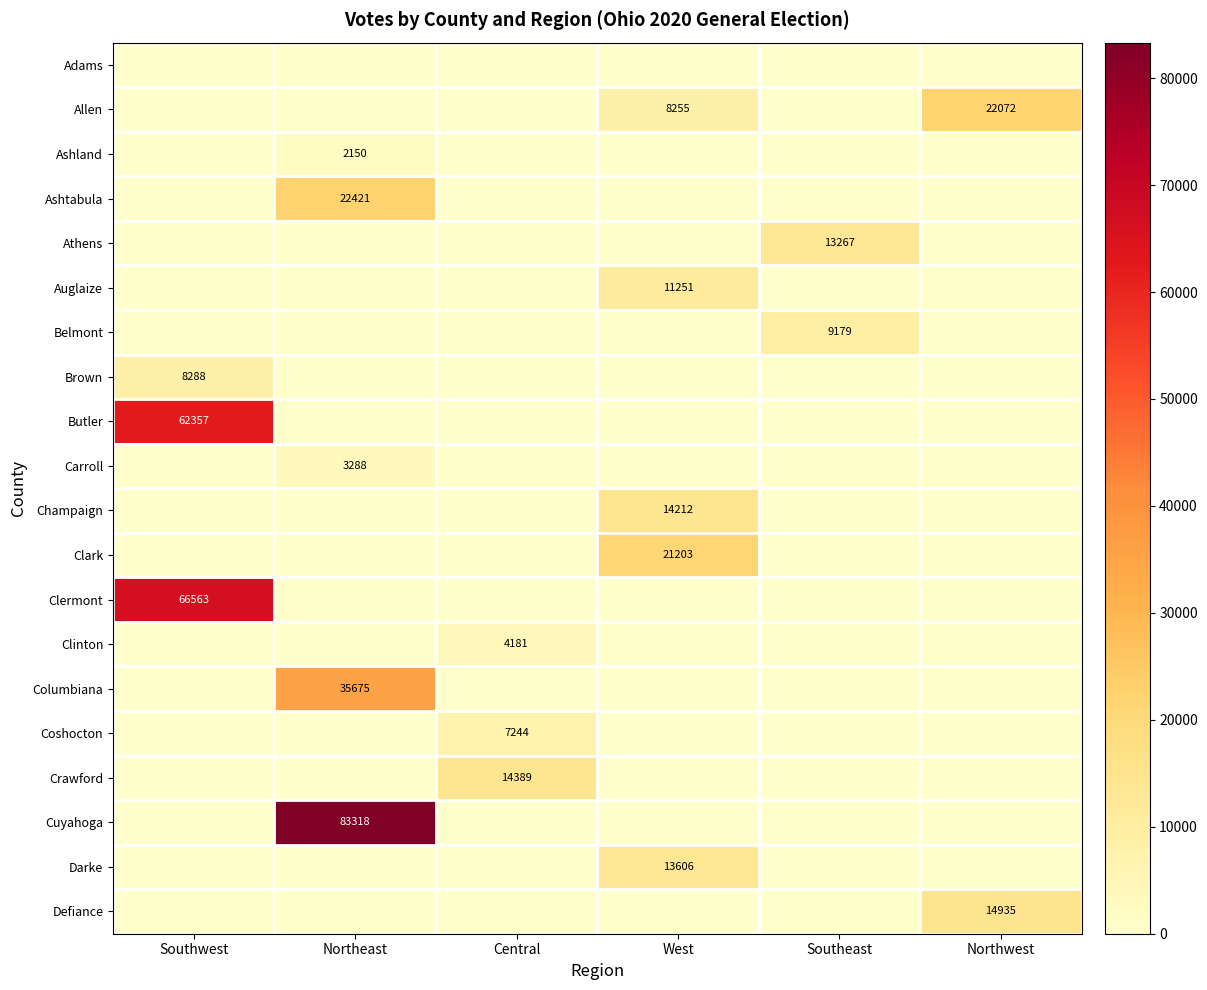

What is the difference between the maximum and minimum values in the Columbiana series?

35675